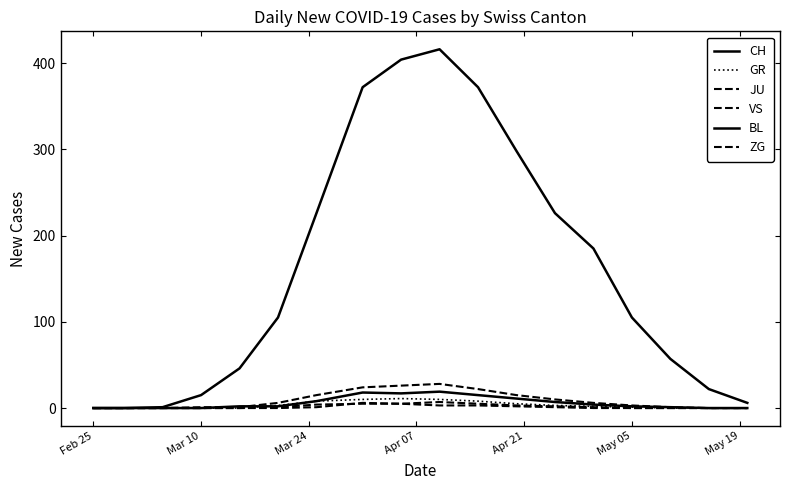

How many categories are shown in the chart?

18